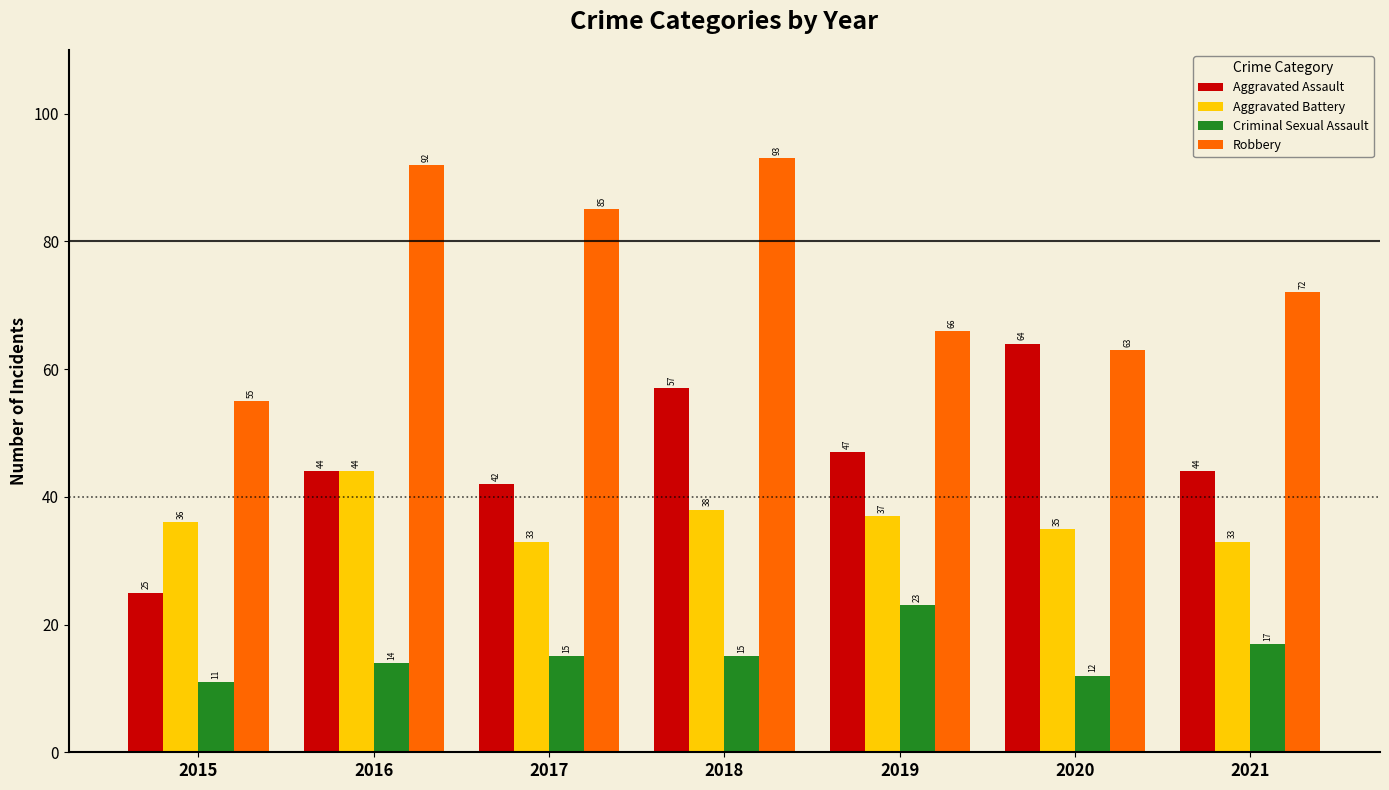

What is the average value of the Criminal Sexual Assault series?

15